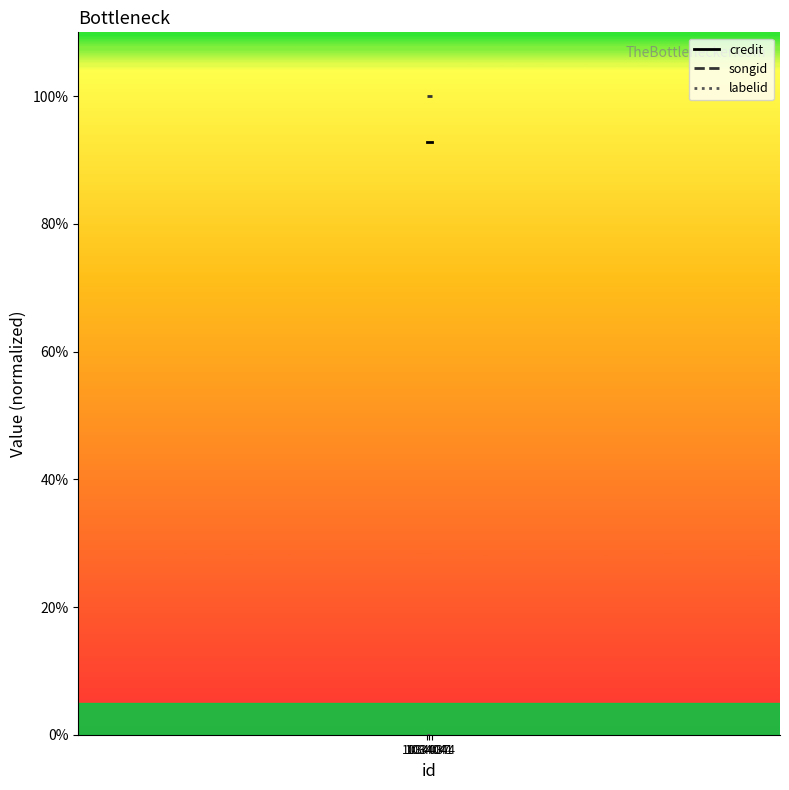

At which category does the chart reach its minimum across all series?

1034037